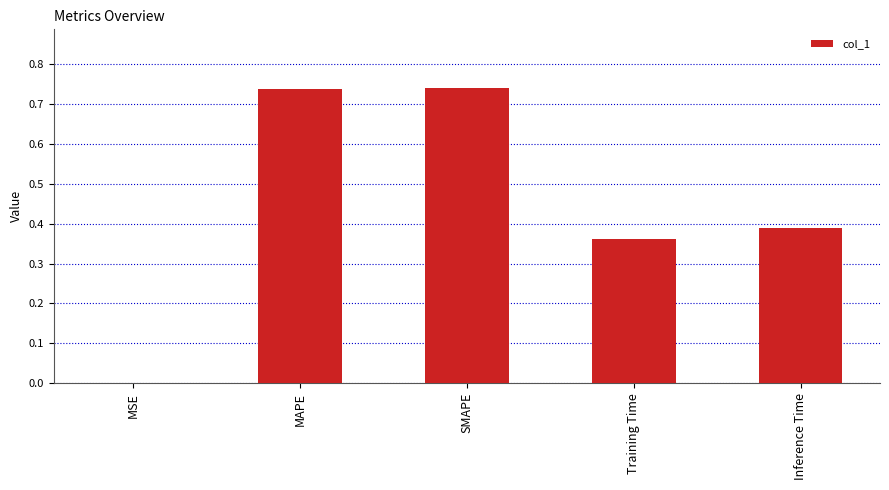

The value at MSE is 0.0. True or false?

True